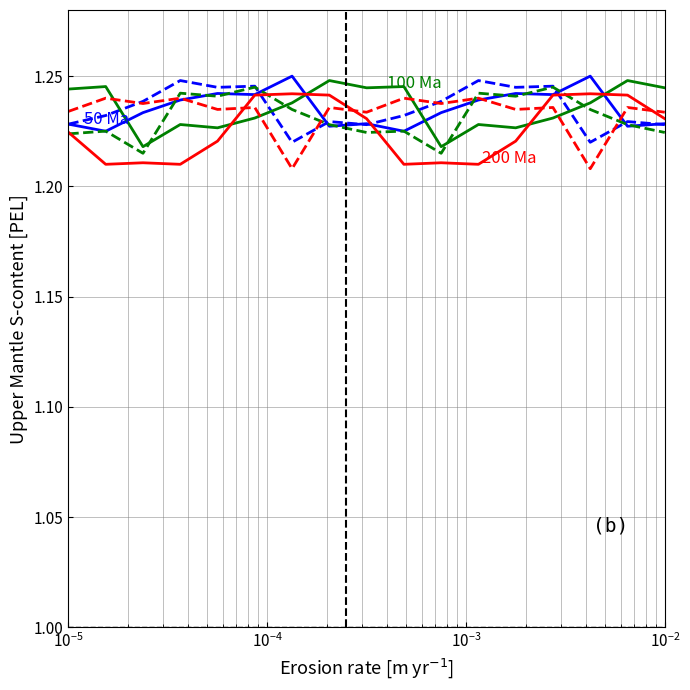

Where is the first local maximum for 200 Ma?

$\mathdefault{10^{-4}}$